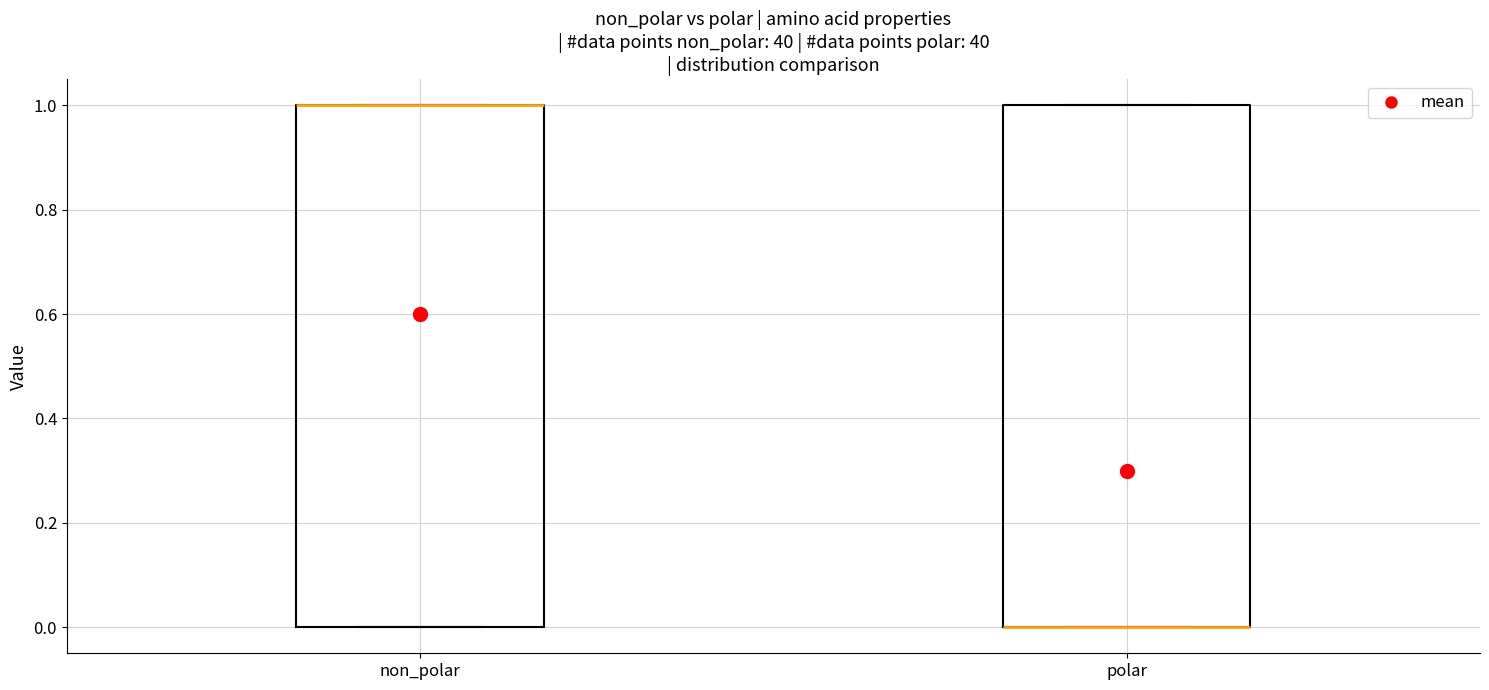

Where is the lower edge of the box for non_polar on the y-axis? The values are not printed on the chart, so give them approximately, as read against the axis.

0